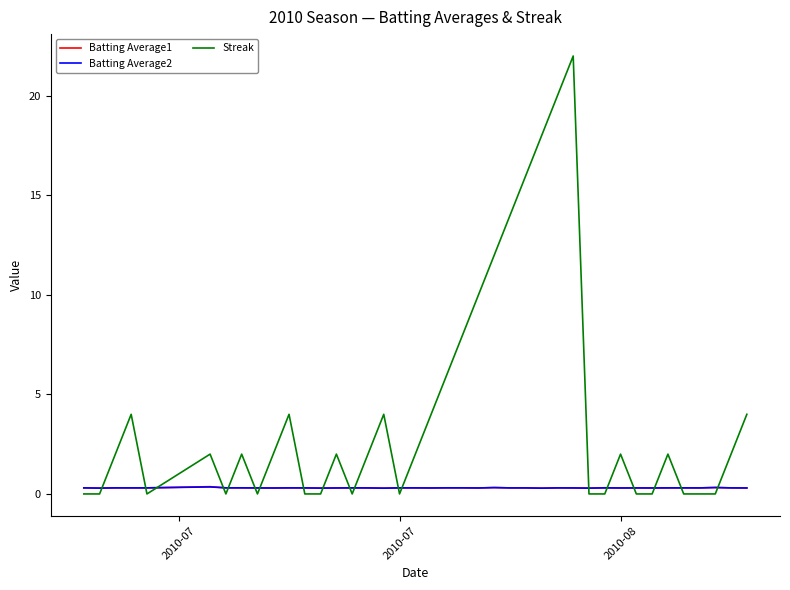

Count the Batting Average2 values in the range 0 to 1.

40